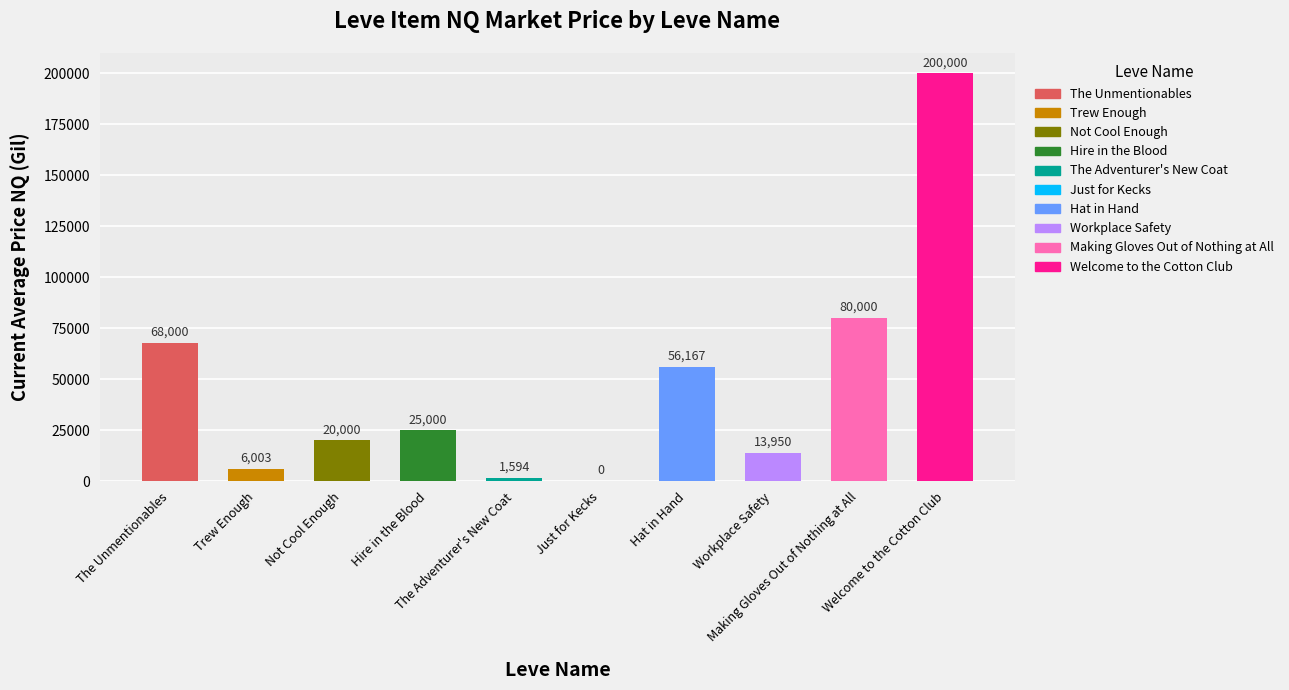

Approximately how many times larger is the value at Trew Enough compared to Making Gloves Out of Nothing at All?

0.1